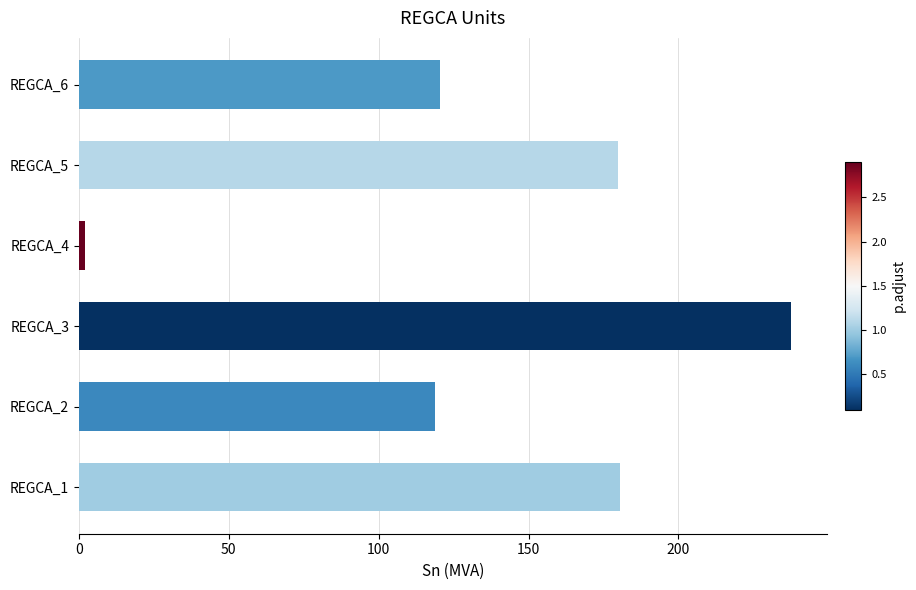

Which category has the lowest value across all series?

REGCA_4